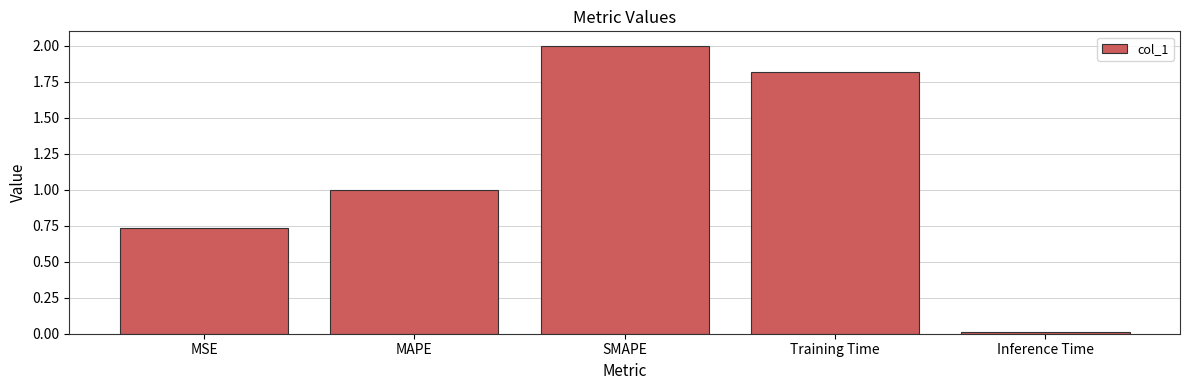

Rank the categories by value from highest to lowest.

SMAPE, Training Time, MAPE, MSE, Inference Time